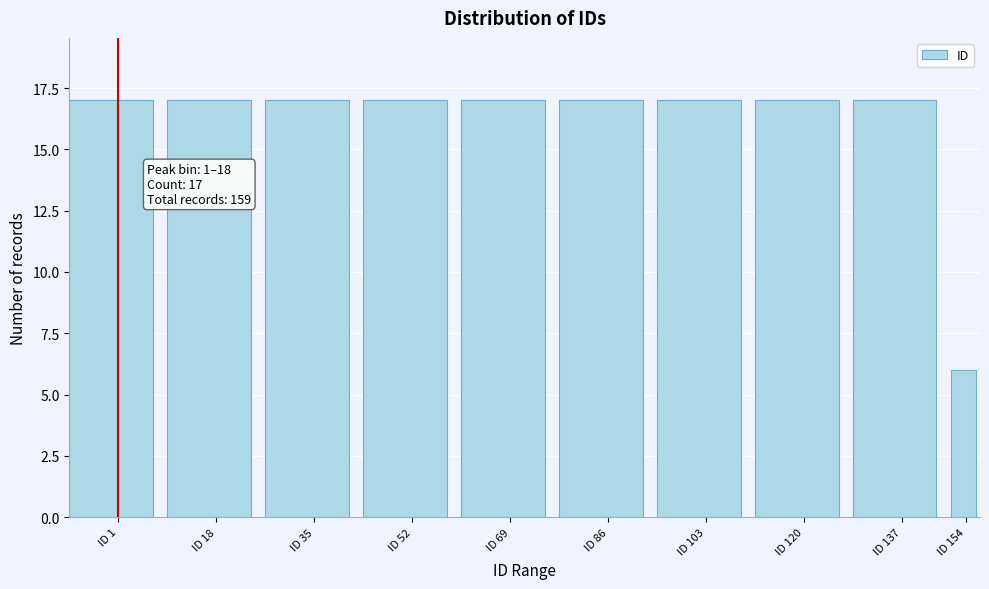

Reading left to right, list all the values displayed in this chart.

17	17	17	17	17	17	17	17	17	6